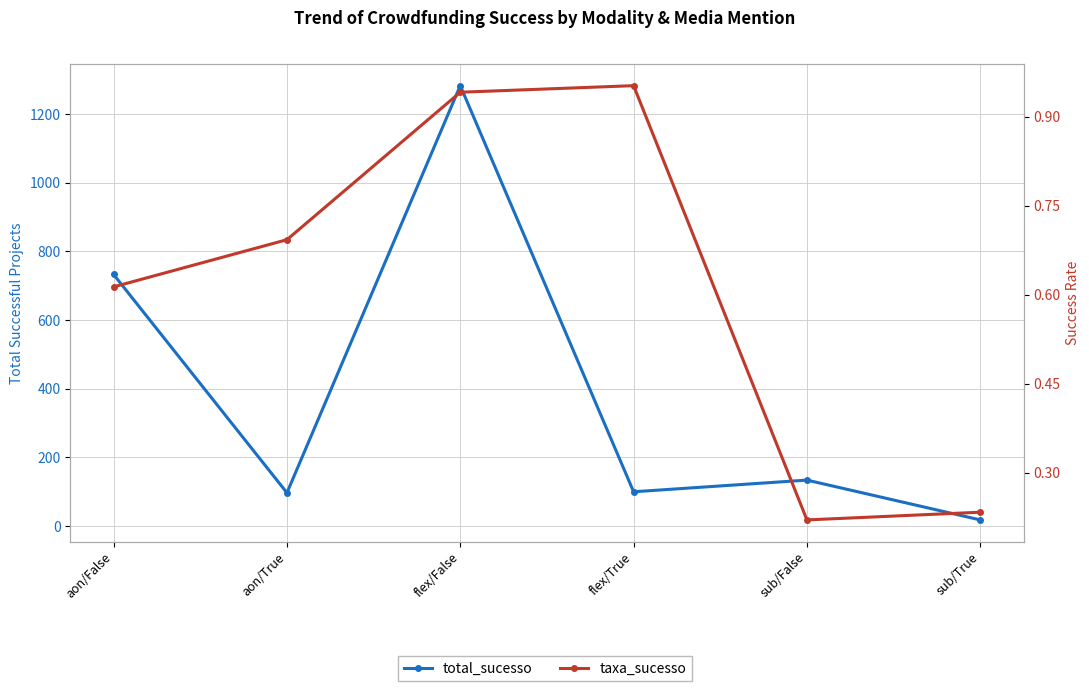

Which series has the widest spread of values?

total_sucesso